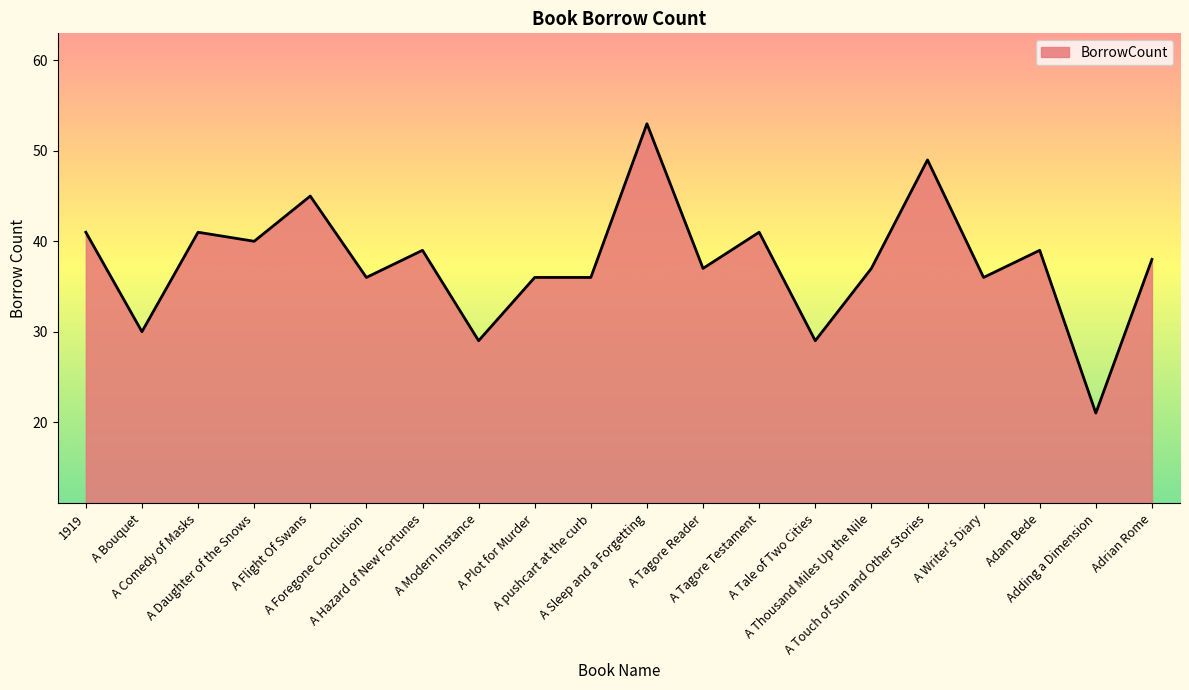

What is the maximum value shown in the chart?

53